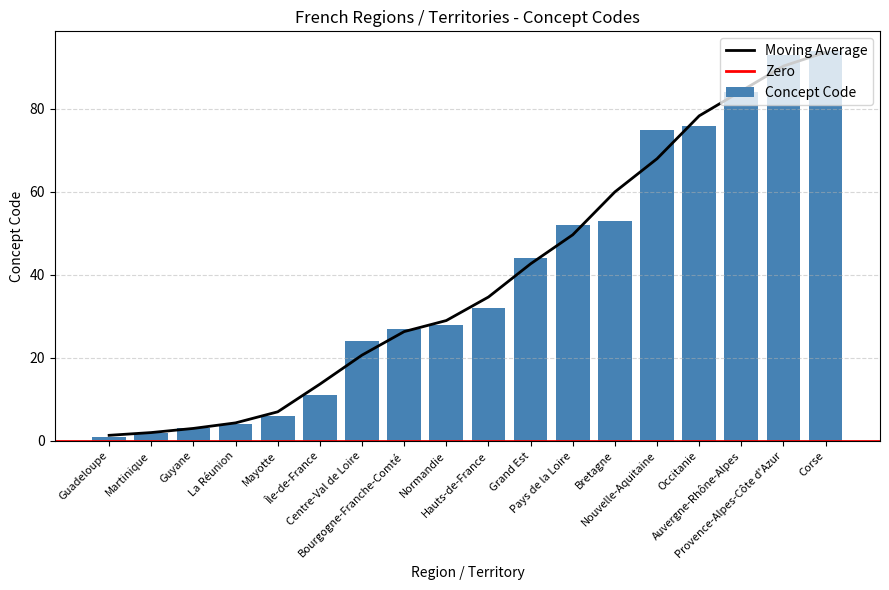

Where does the data first go above 32?

Grand Est